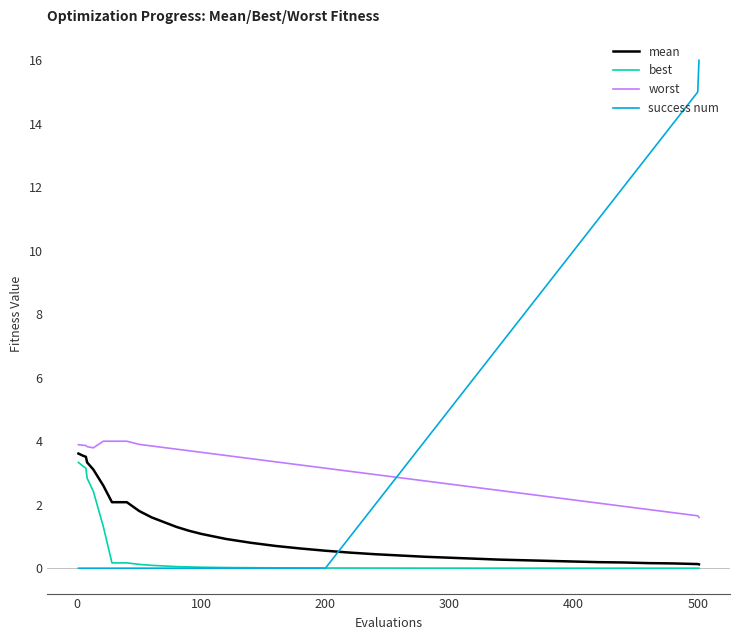

Which series has the widest spread of values?

success num